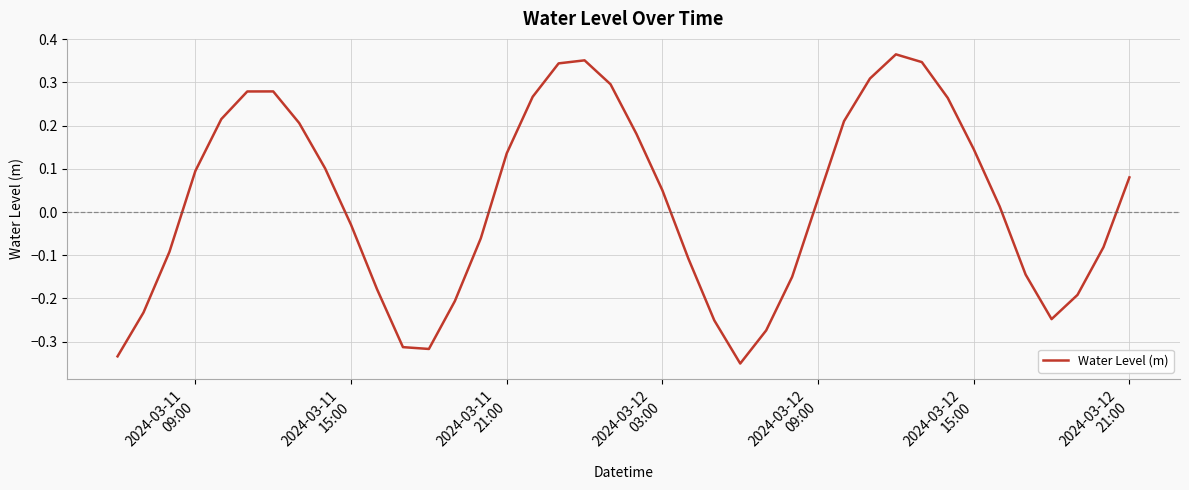

What is the difference between the maximum and minimum values?

0.7